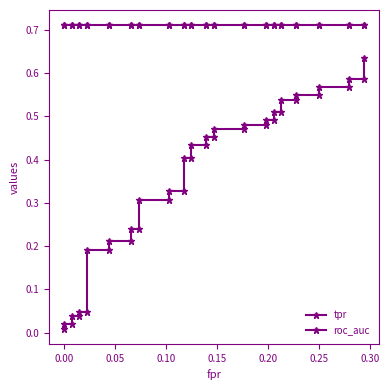

Reading left to right, extract all data points from this chart.

tpr: 0.0	0.0	0.0	0.0	0.0	0.0	0.0	0.2	0.2	0.2	0.2	0.2	0.2	0.3	0.3	0.3	0.3	0.4	0.4	0.4	0.4	0.5	0.5	0.5	0.5	0.5	0.5	0.5	0.5	0.5	0.5	0.5	0.5	0.5	0.5	0.6	0.6	0.6	0.6	0.6
roc_auc: 0.7	0.7	0.7	0.7	0.7	0.7	0.7	0.7	0.7	0.7	0.7	0.7	0.7	0.7	0.7	0.7	0.7	0.7	0.7	0.7	0.7	0.7	0.7	0.7	0.7	0.7	0.7	0.7	0.7	0.7	0.7	0.7	0.7	0.7	0.7	0.7	0.7	0.7	0.7	0.7